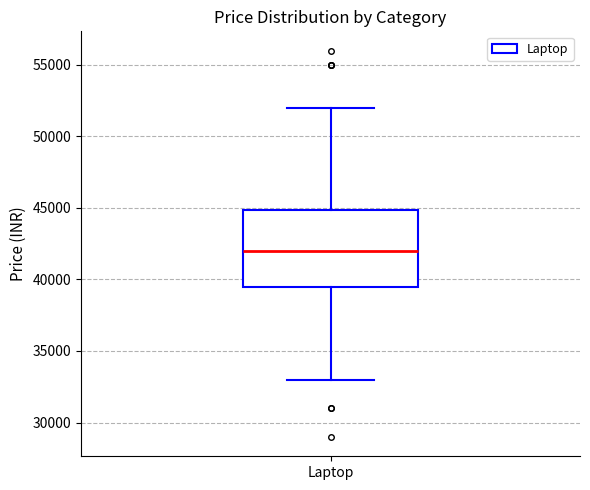

Transcribe this box plot: give where the median line is, the range the box spans, and where the two whiskers end, as read against the y-axis. The values are not printed on the chart, so give them approximately, as read against the axis.

median 42000, box 39500 to 45000, whiskers 33000 to 52000